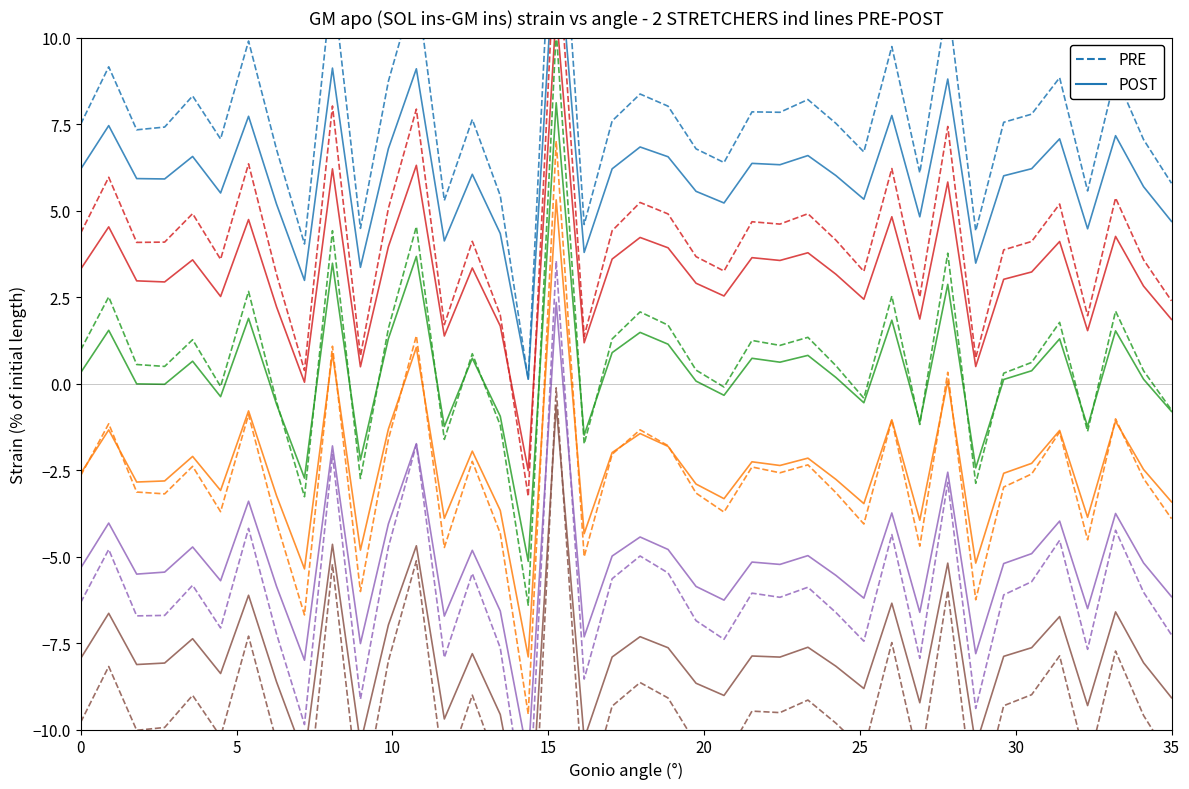

At how many categories does at least one series exceed 16?

1